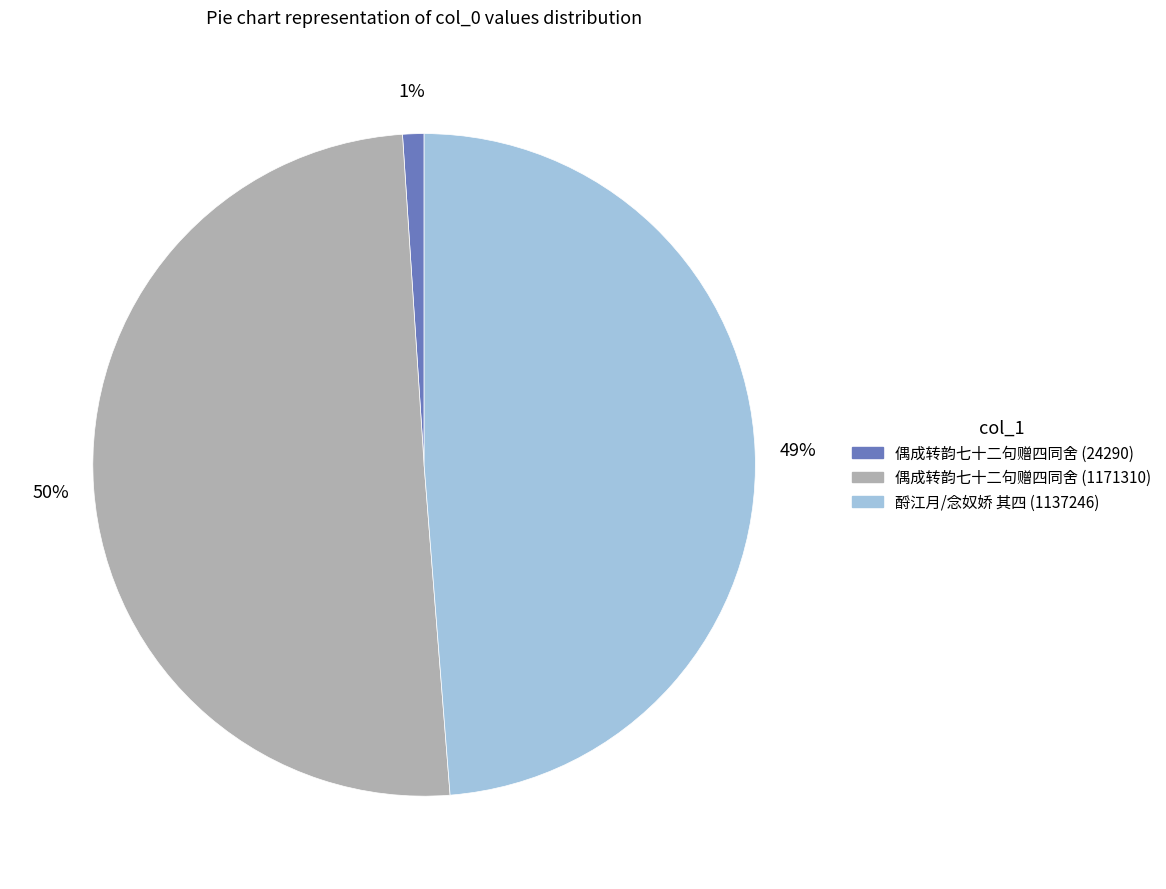

To the nearest percent, what is the average slice percentage?

33%